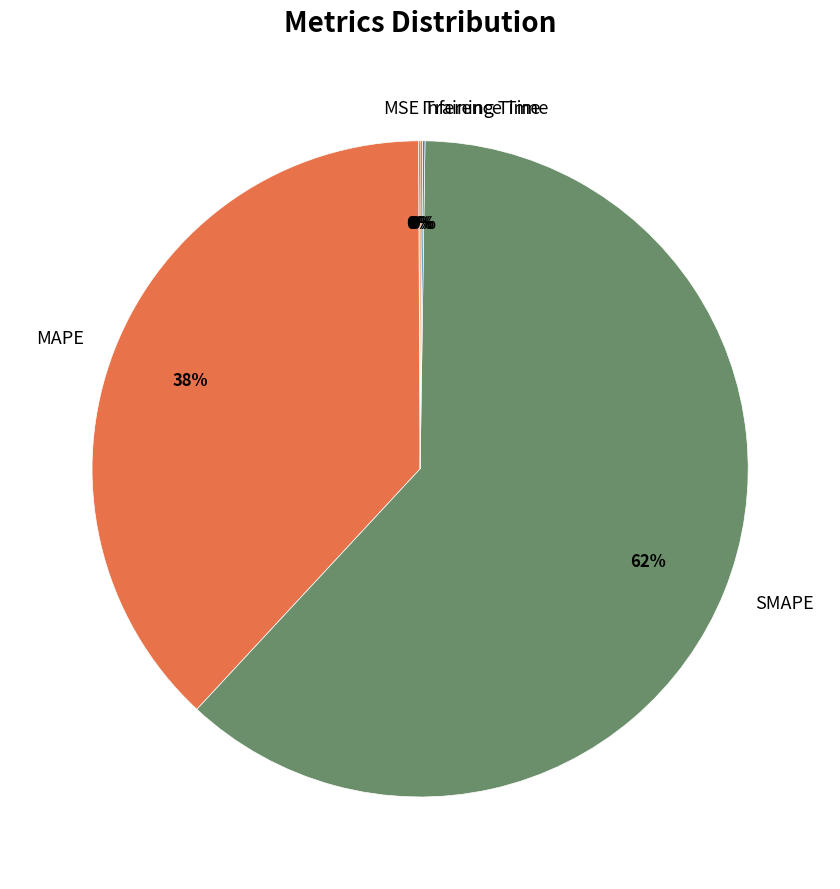

Does SMAPE account for over 50% of the chart?

Yes